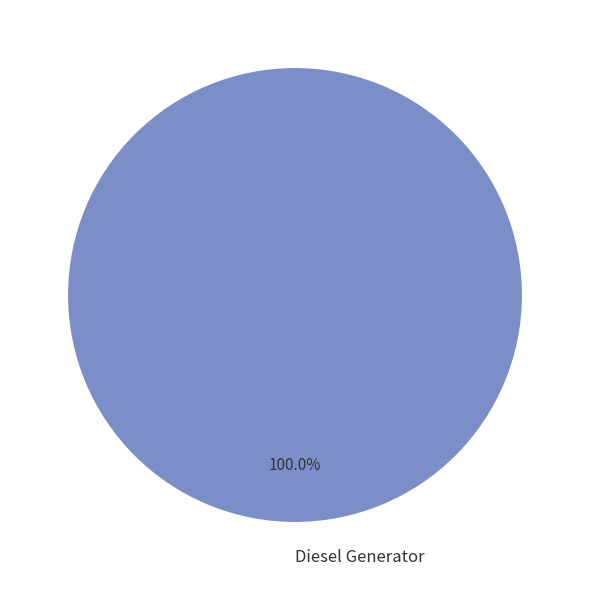

Rank the categories by value from highest to lowest.

Diesel Generator